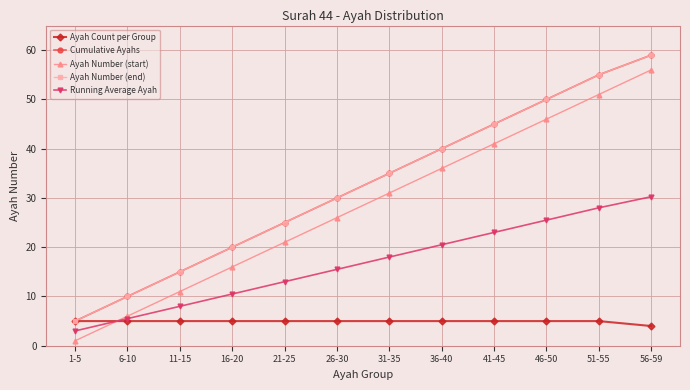

True or false: Ayah Count per Group has more than 0 points higher than both neighbors.

False